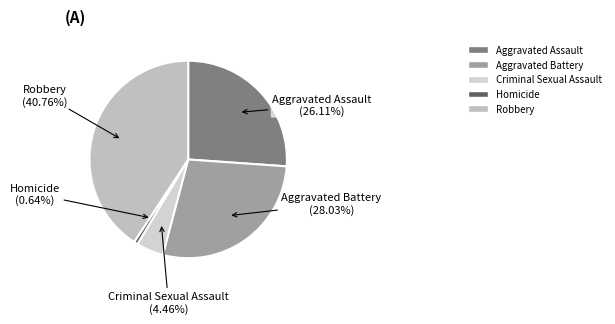

Between Homicide and Aggravated Battery, which is larger?

Aggravated Battery